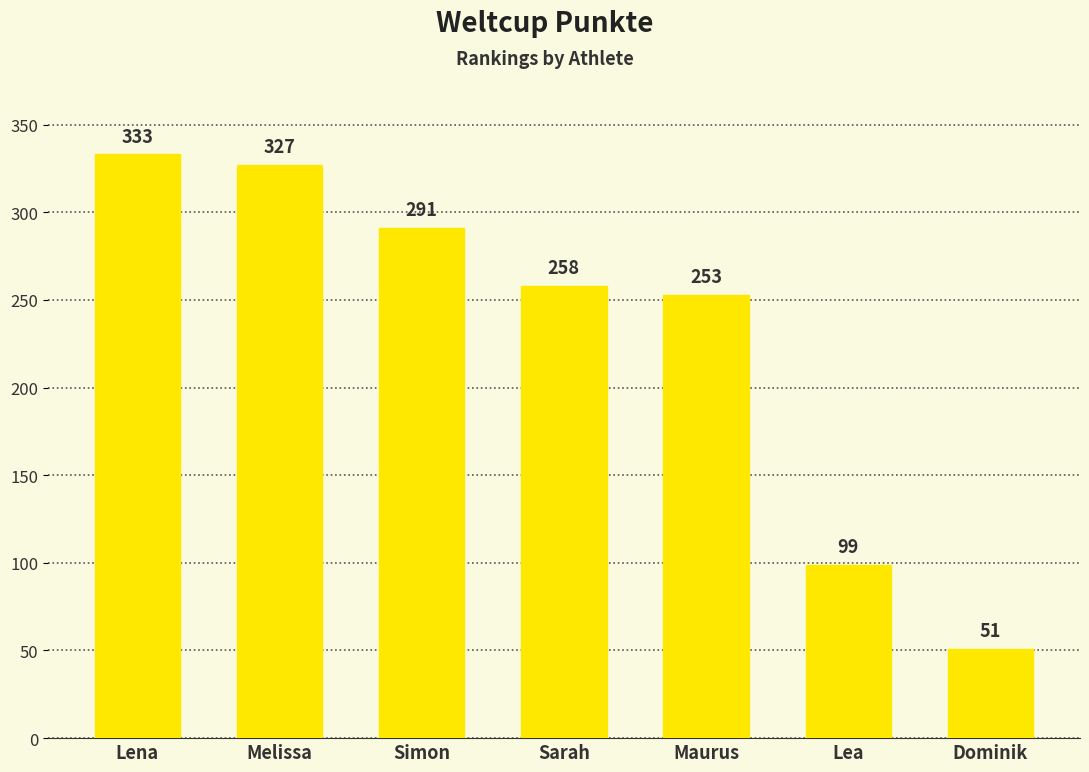

The value at Melissa is 555. True or false?

False